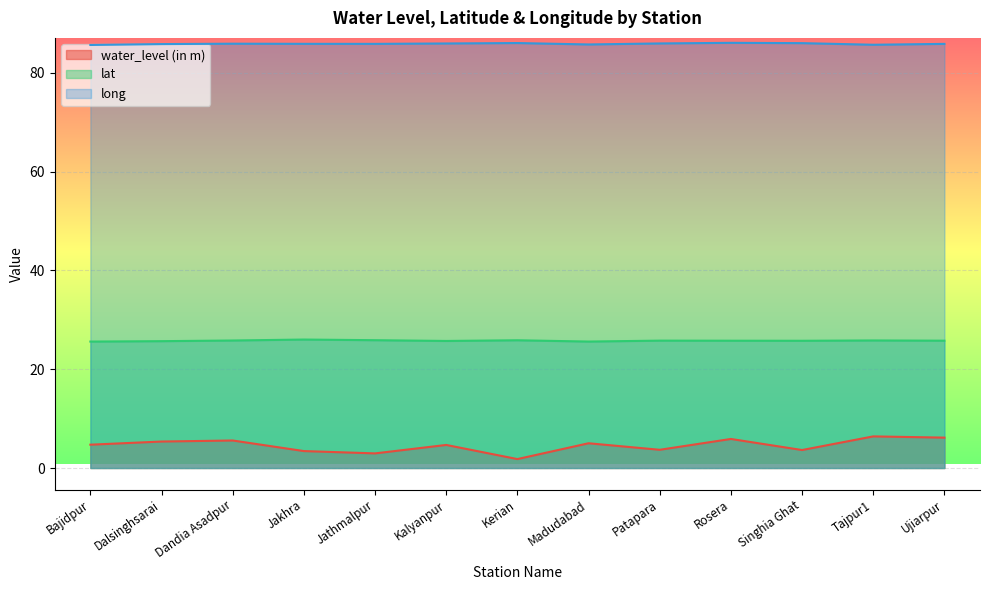

What is the value of the long point at the 4th from the left?

85.8